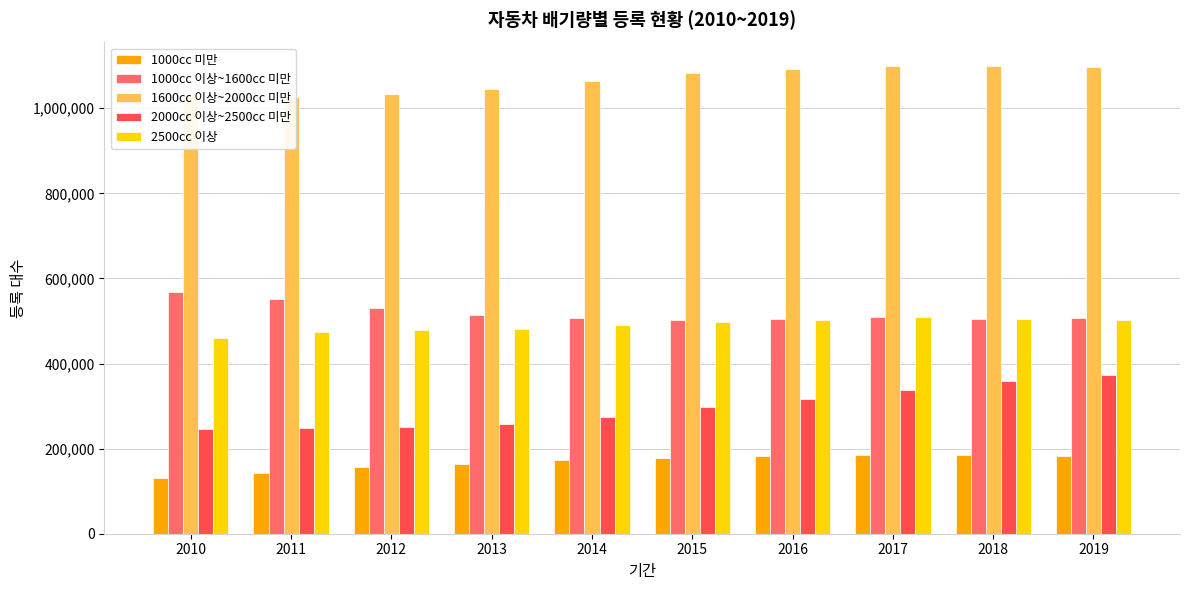

What is the difference between the second highest and minimum values in the 2000cc 이상~2500cc 미만 series?

113701